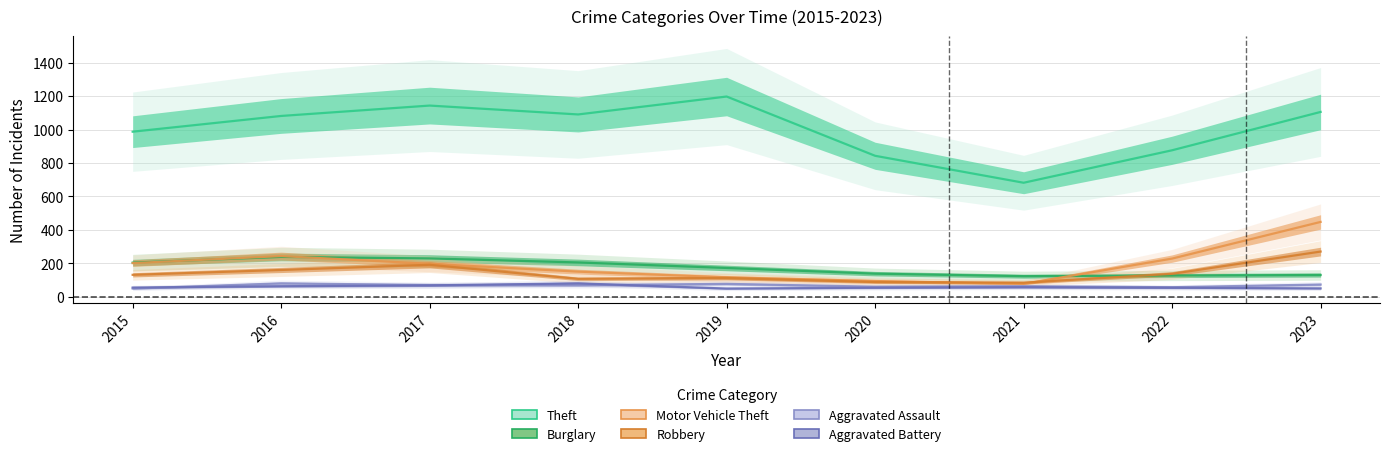

What is the maximum value shown in the chart?

1197